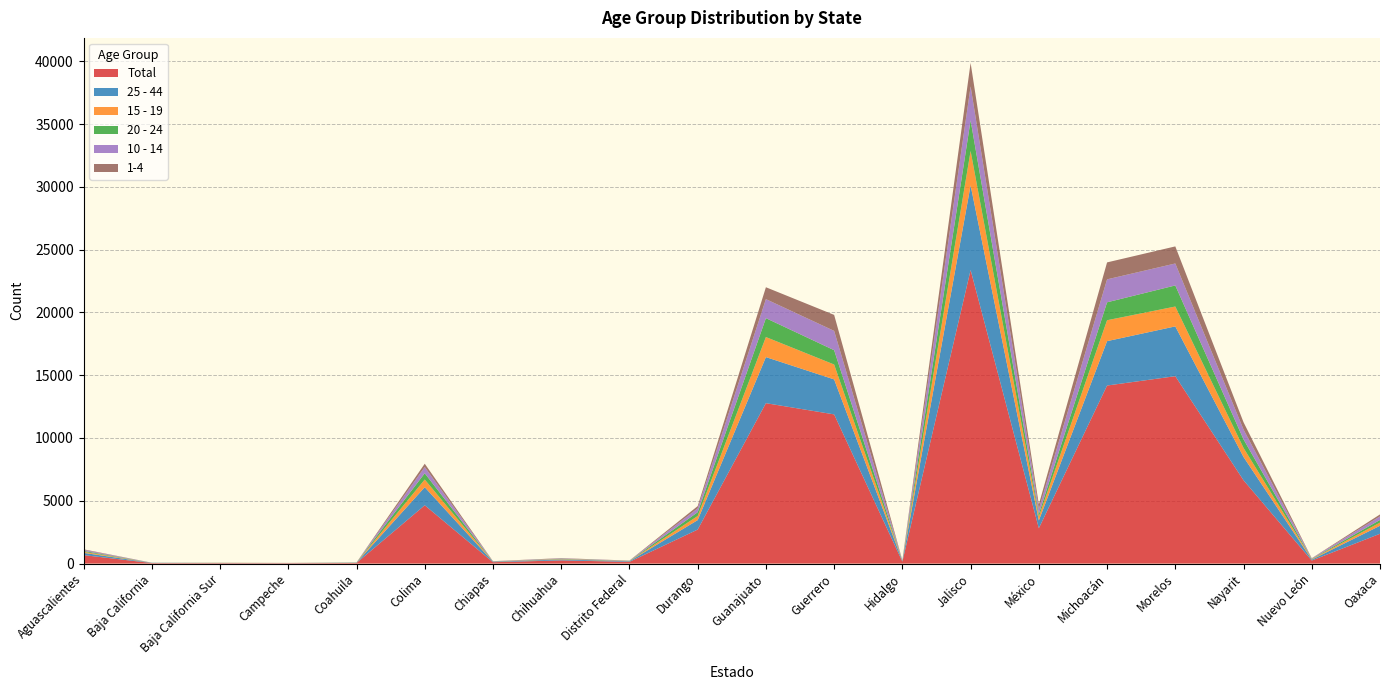

Reading left to right, what are all the values shown in this chart?

Total: Aguascalientes=675	Baja California=42	Baja California Sur=39	Campeche=34	Coahuila=49	Colima=4644	Chiapas=110	Chihuahua=255	Distrito Federal=139	Durango=2708	Guanajuato=12773	Guerrero=11880	Hidalgo=156	Jalisco=23377	México=2813	Michoacán=14178	Morelos=14922	Nayarit=6635	Nuevo León=243	Oaxaca=2374
25 - 44: Aguascalientes=180	Baja California=16	Baja California Sur=9	Campeche=9	Coahuila=22	Colima=1437	Chiapas=38	Chihuahua=75	Distrito Federal=49	Durango=753	Guanajuato=3669	Guerrero=2785	Hidalgo=54	Jalisco=6739	México=617	Michoacán=3534	Morelos=3965	Nayarit=1853	Nuevo León=74	Oaxaca=637
15 - 19: Aguascalientes=83	Baja California=2	Baja California Sur=5	Campeche=5	Coahuila=11	Colima=613	Chiapas=10	Chihuahua=30	Distrito Federal=12	Durango=328	Guanajuato=1596	Guerrero=1186	Hidalgo=17	Jalisco=2739	México=302	Michoacán=1665	Morelos=1582	Nayarit=723	Nuevo León=39	Oaxaca=253
20 - 24: Aguascalientes=73	Baja California=5	Baja California Sur=7	Campeche=1	Coahuila=7	Colima=497	Chiapas=7	Chihuahua=24	Distrito Federal=16	Durango=300	Guanajuato=1504	Guerrero=1140	Hidalgo=20	Jalisco=2437	México=221	Michoacán=1427	Morelos=1679	Nayarit=679	Nuevo León=27	Oaxaca=209
1-4: Aguascalientes=43	Baja California=1	Baja California Sur=7	Campeche=3	Coahuila=1	Colima=266	Chiapas=14	Chihuahua=25	Distrito Federal=12	Durango=182	Guanajuato=946	Guerrero=1273	Hidalgo=7	Jalisco=1868	México=364	Michoacán=1349	Morelos=1359	Nayarit=579	Nuevo León=9	Oaxaca=155
10 - 14: Aguascalientes=83	Baja California=6	Baja California Sur=1	Campeche=3	Coahuila=4	Colima=495	Chiapas=13	Chihuahua=26	Distrito Federal=13	Durango=305	Guanajuato=1516	Guerrero=1539	Hidalgo=13	Jalisco=2706	México=392	Michoacán=1829	Morelos=1749	Nayarit=785	Nuevo León=36	Oaxaca=287